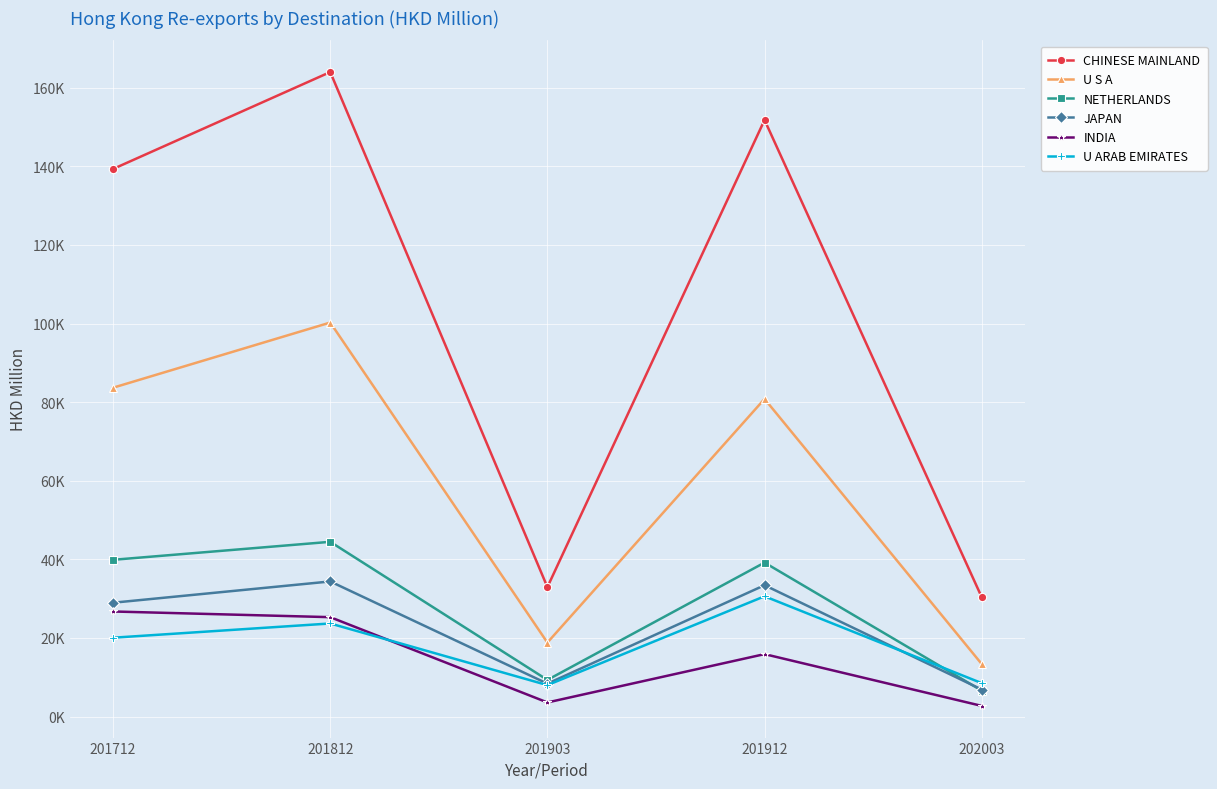

Does the chart have visible grid lines?

Yes